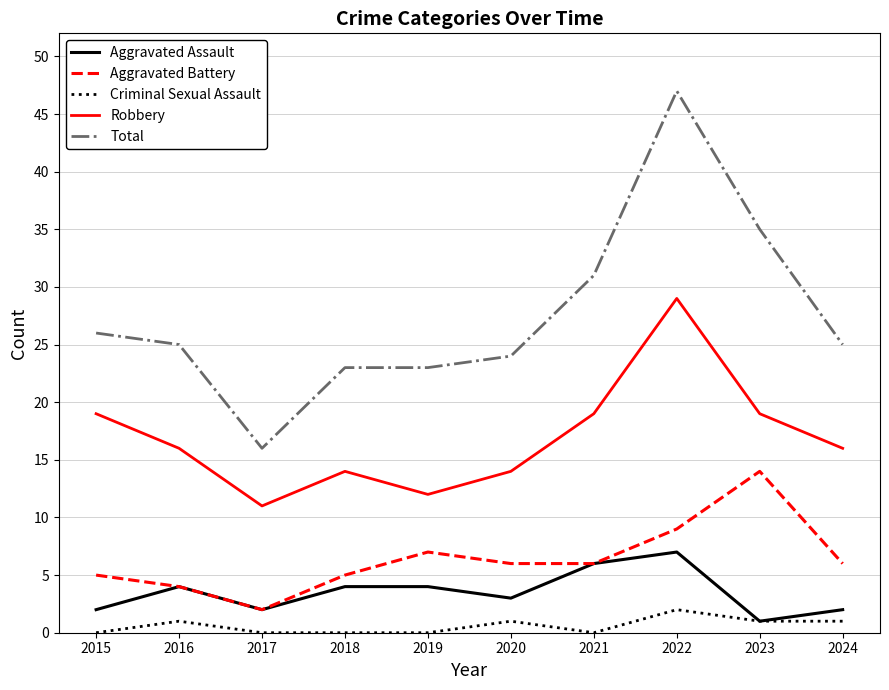

Which category has the highest value in the Robbery series?

2022